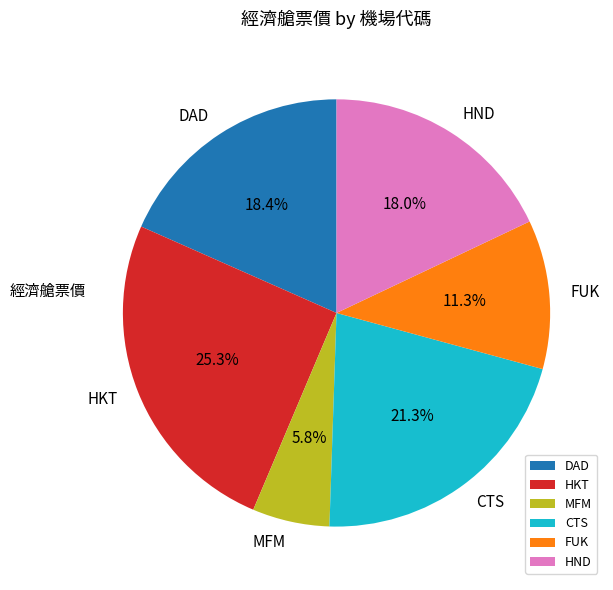

True or false: MFM accounts for 1% of the total.

False